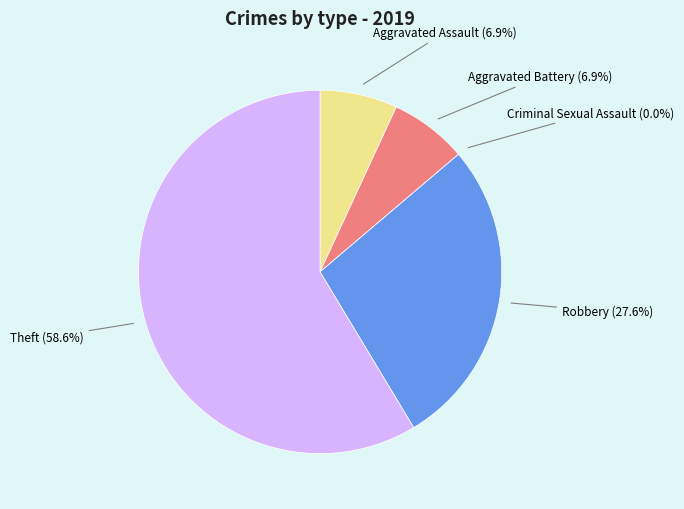

Does Theft account for over 50% of the chart?

Yes